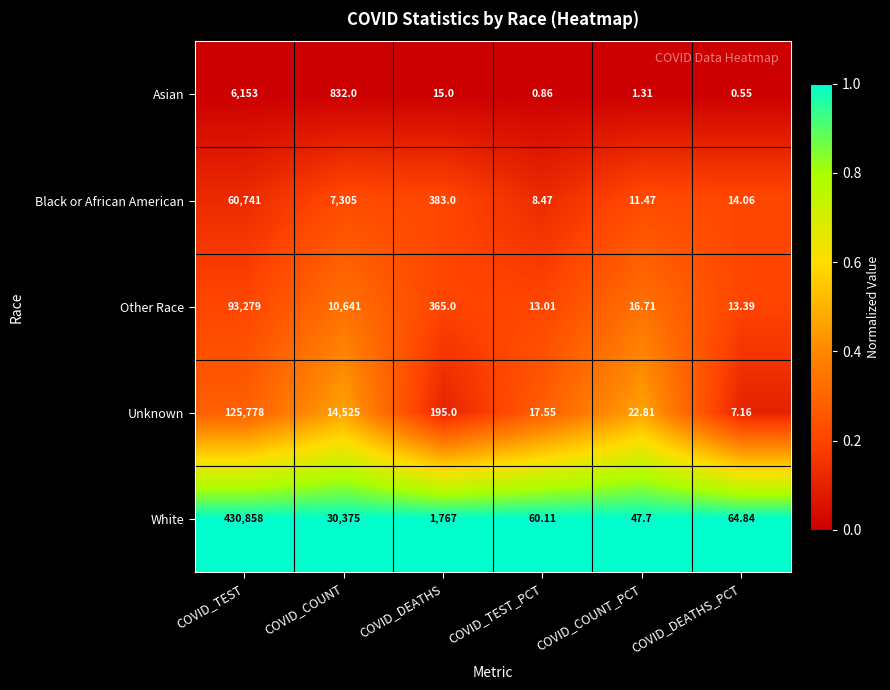

Where does the Unknown series first go above 195?

COVID_TEST